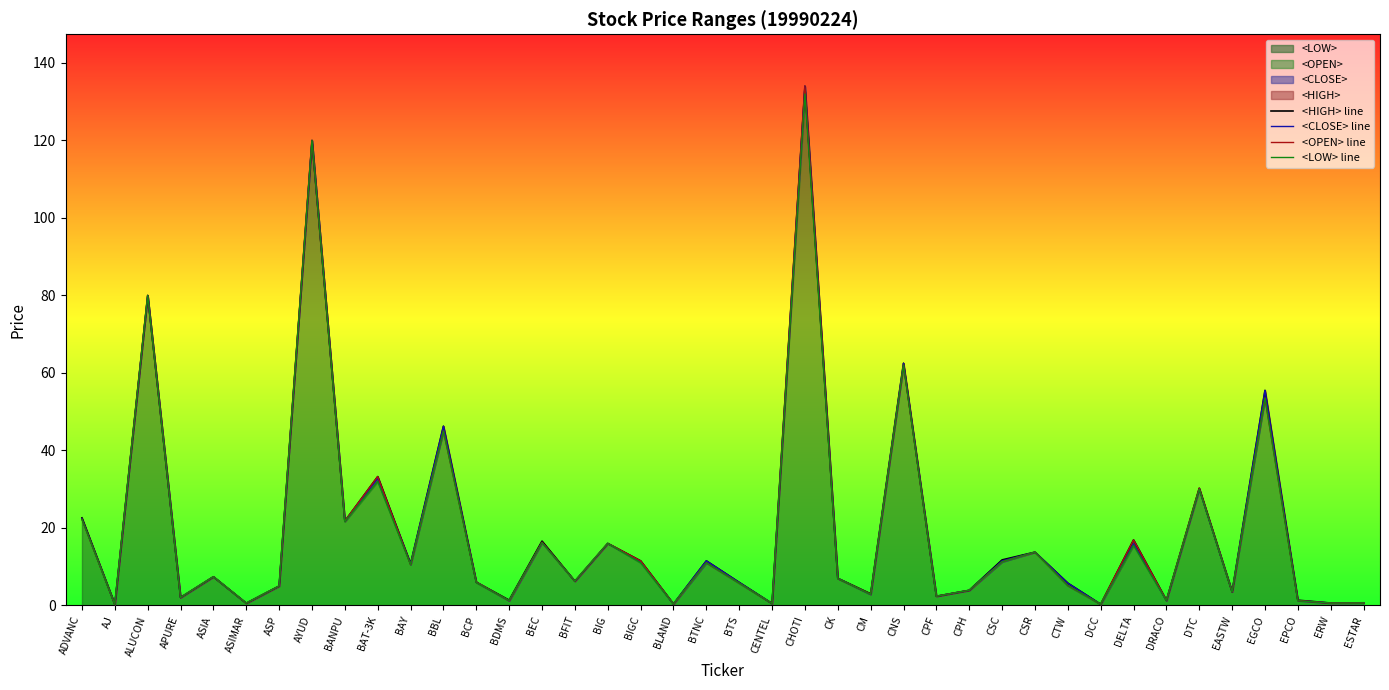

Where is the first local maximum for <CLOSE> line?

ALUCON